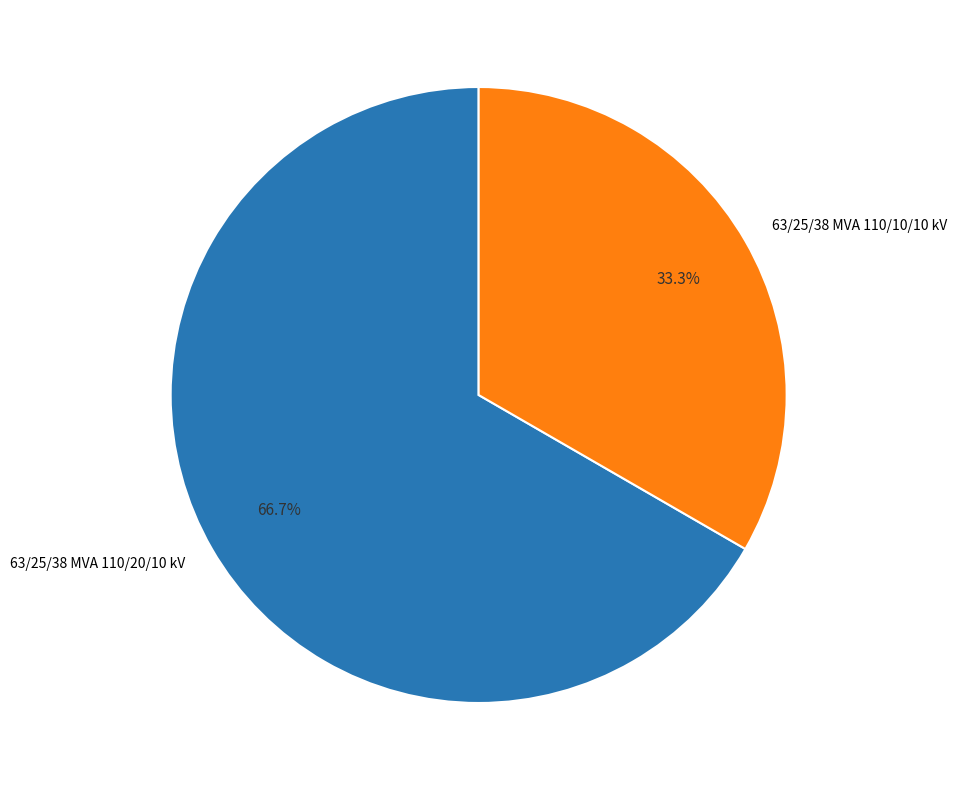

The 63/25/38 MVA 110/20/10 kV slice represents 67% of the pie. True or false?

True